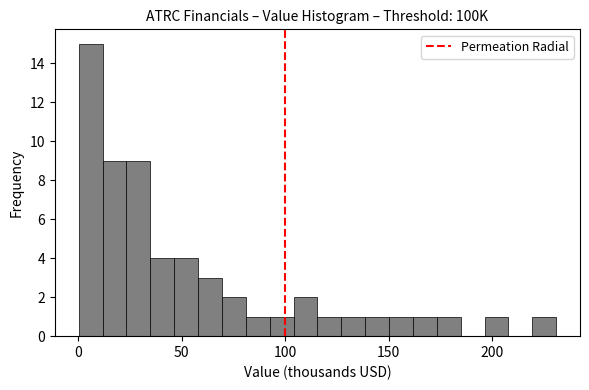

Around what value on the x-axis is the tallest bar? Give the approximate position of its centre, as read against the axis.

5